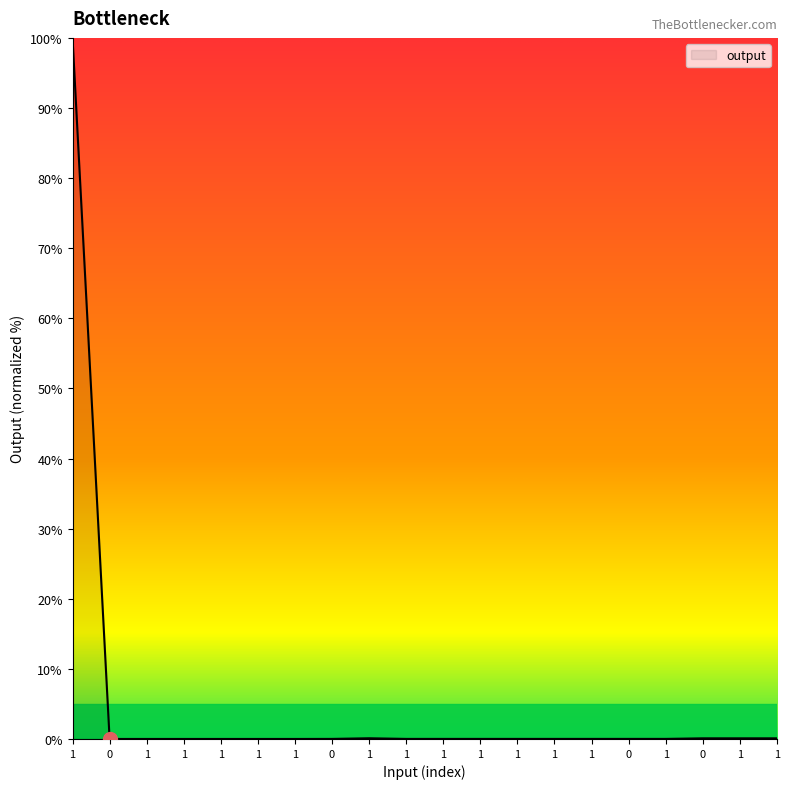

Does the chart display data point markers on the line(s)?

No